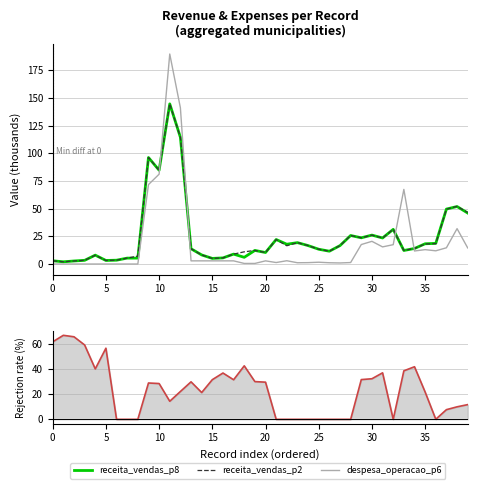

Where is the first local minimum for despesa_operacao_p6?

21